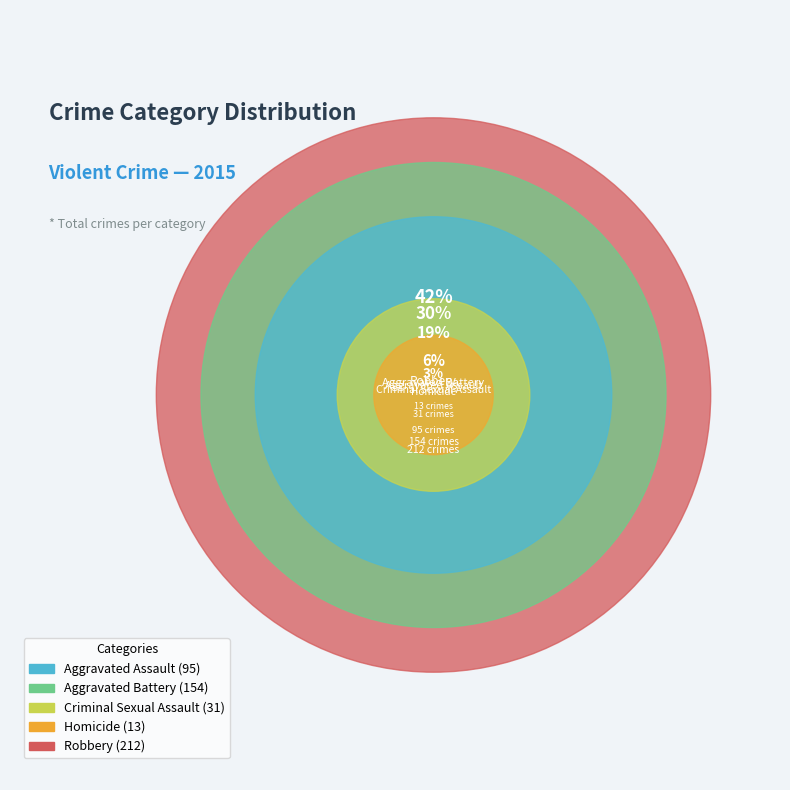

To the nearest percent, what is the combined percentage of Homicide and Aggravated Assault?

21%